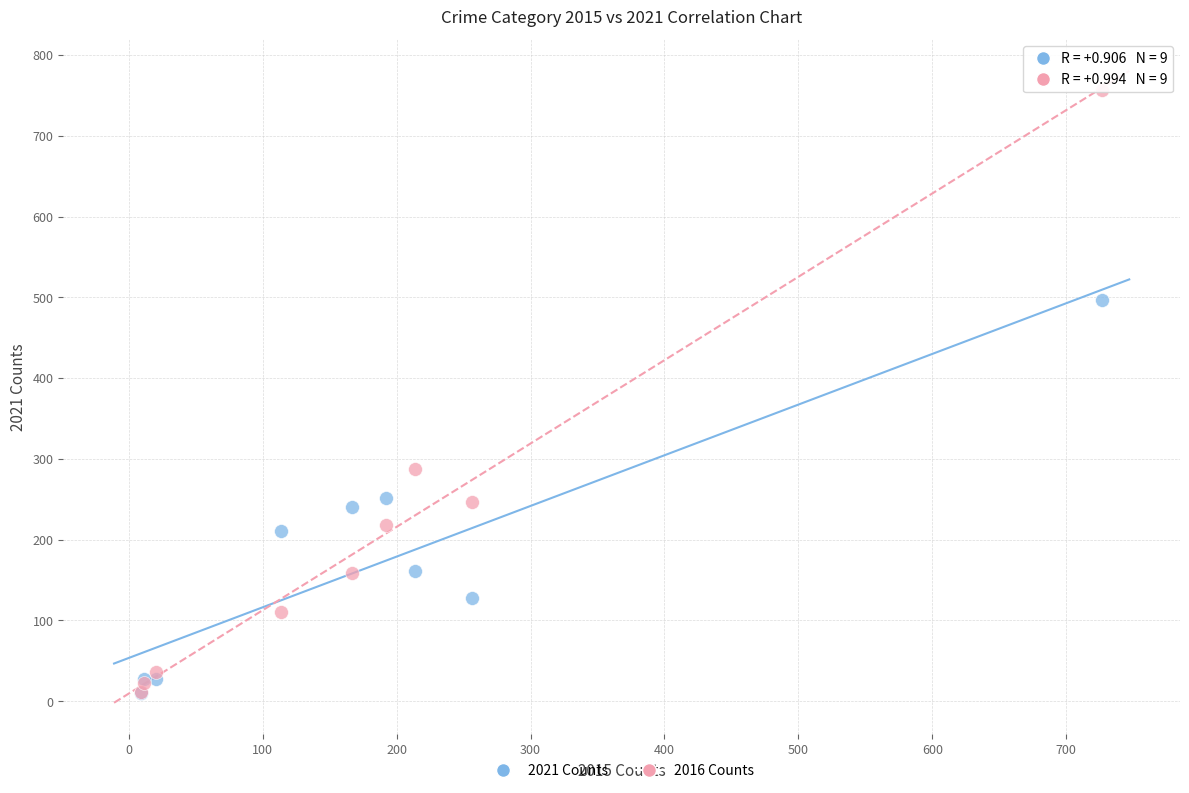

Across all series, what Y value is closest to 383?

288